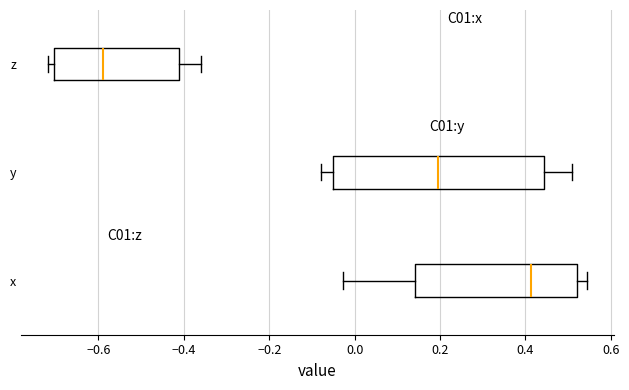

Which box is the widest, from its left edge to its right edge?

y